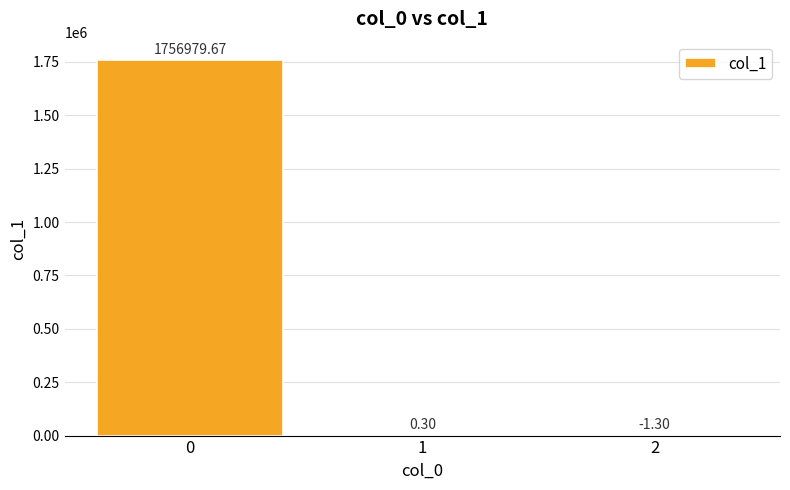

How many data points does each series have?

3